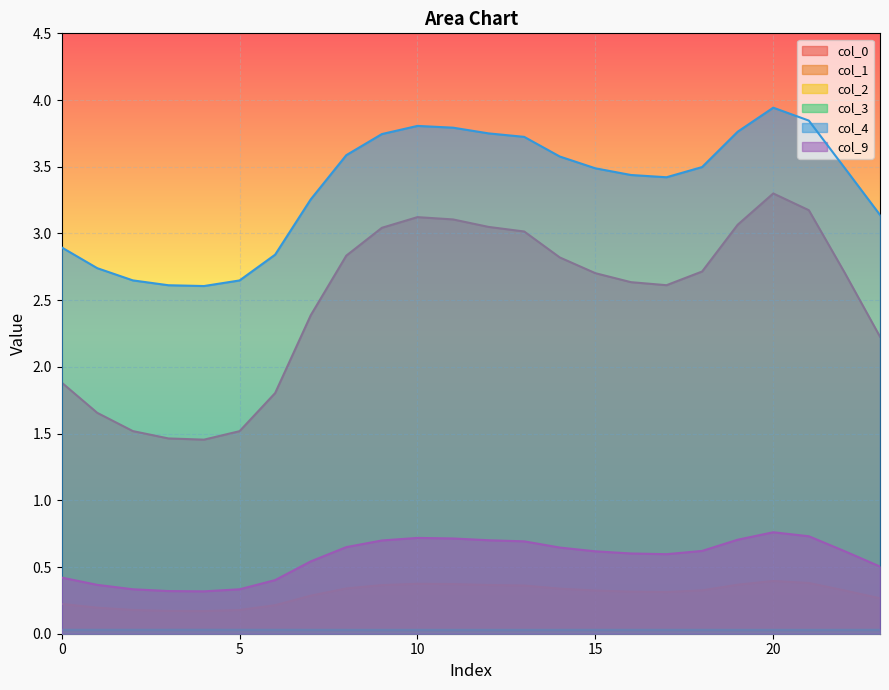

The value of 0 at 19 is 5.3. True or false?

False